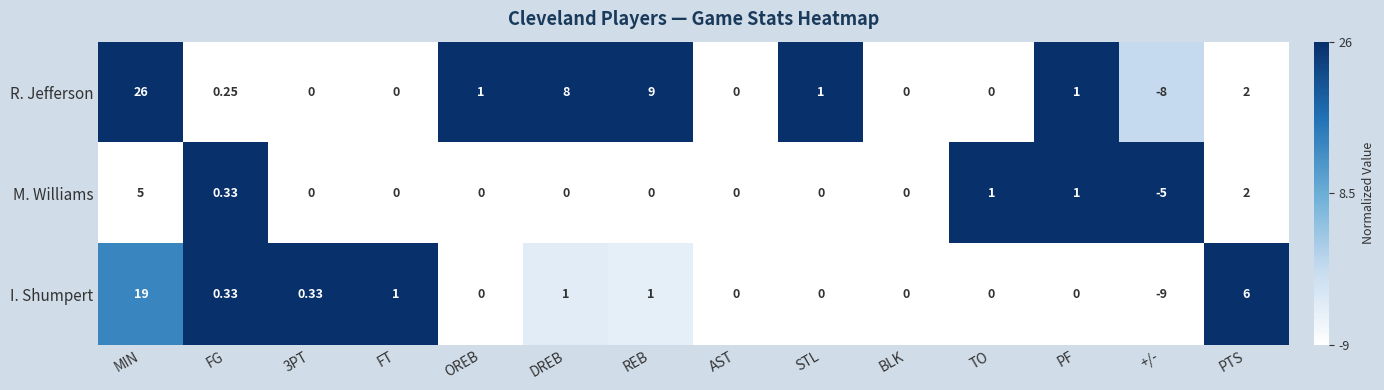

List the series in order of their overall mean, lowest first.

M. Williams, I. Shumpert, R. Jefferson